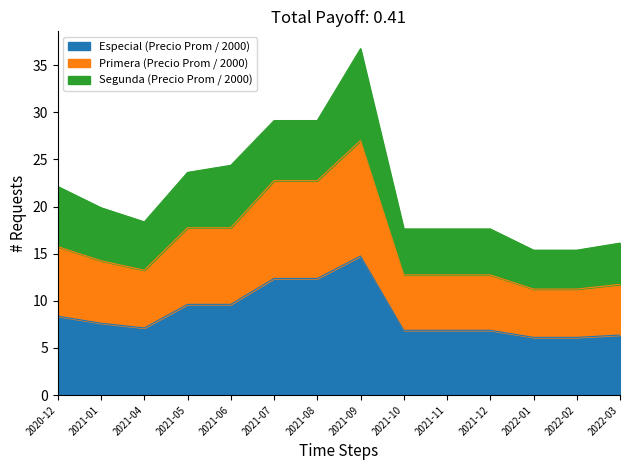

Does the chart have visible grid lines?

No